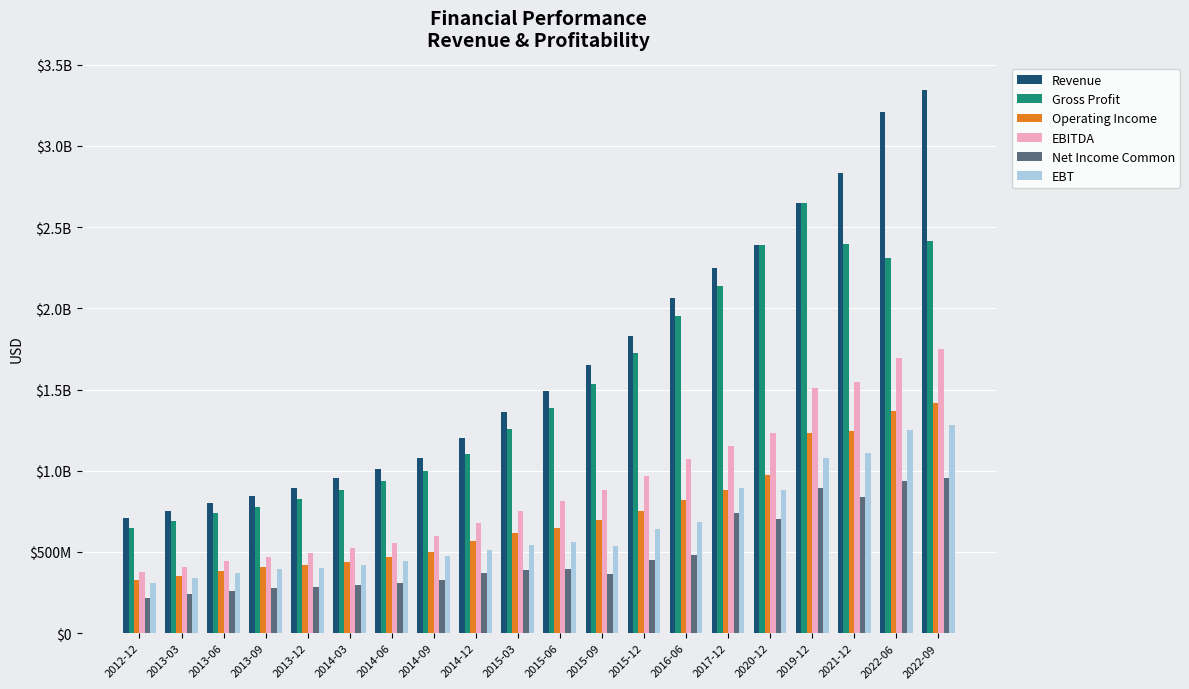

What are all the series names shown in the legend?

Revenue, Gross Profit, Operating Income, EBITDA, Net Income Common, EBT